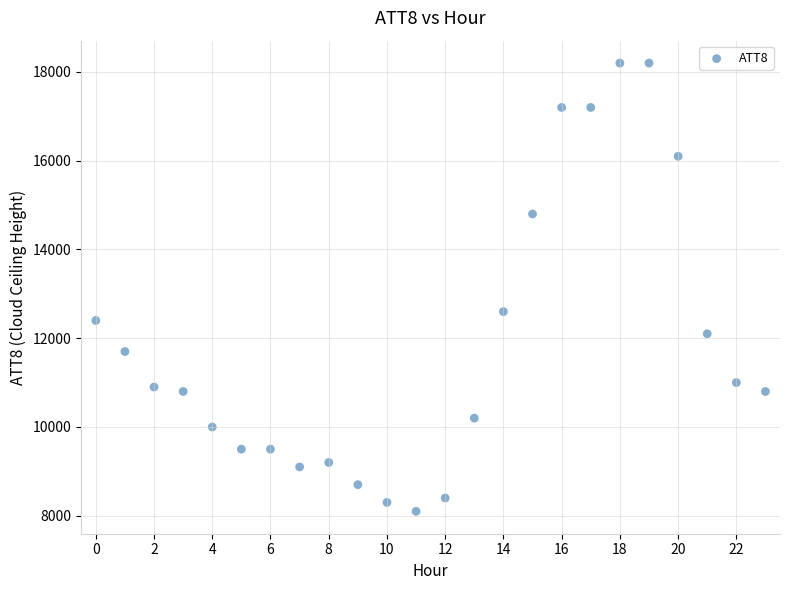

What Y value in the scatter plot is closest to 13150?

12600